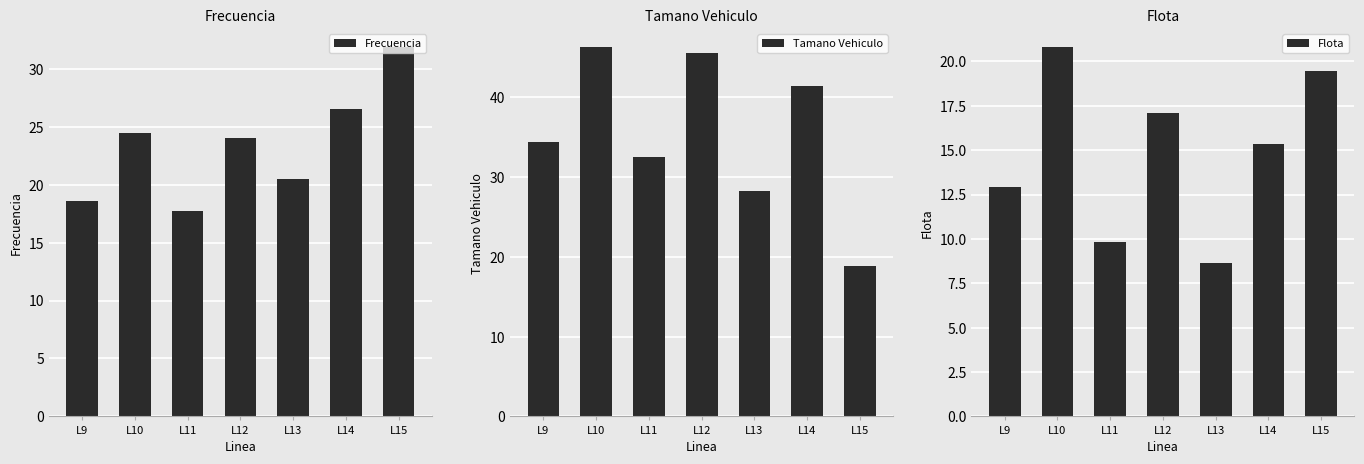

Rank the series by their average value, from highest to lowest.

Tamano Vehiculo, Frecuencia, Flota